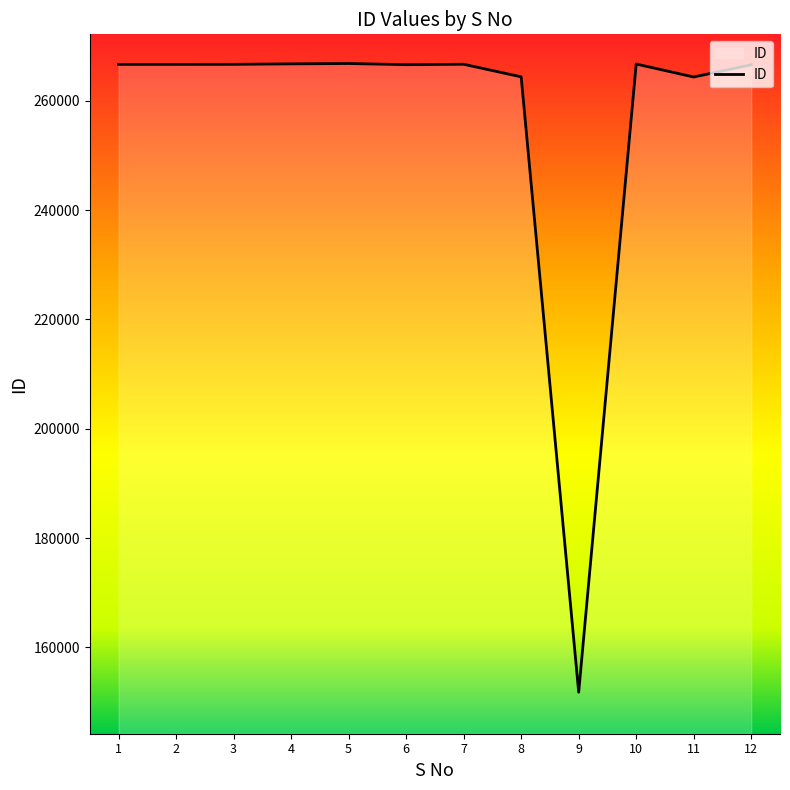

Which has a higher value, 5 or 9?

5